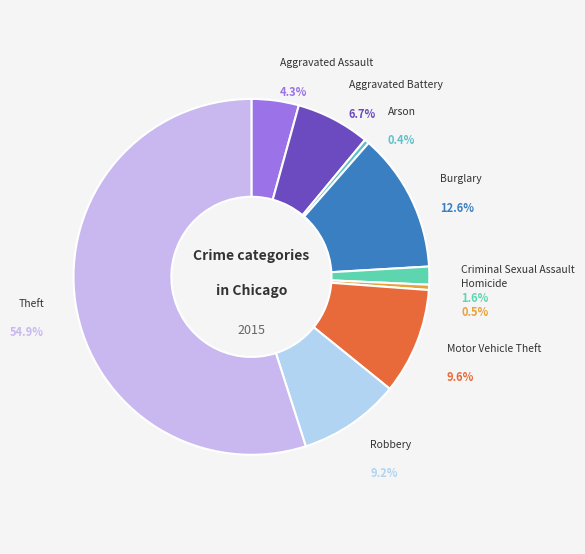

Which slice is the largest?

Theft